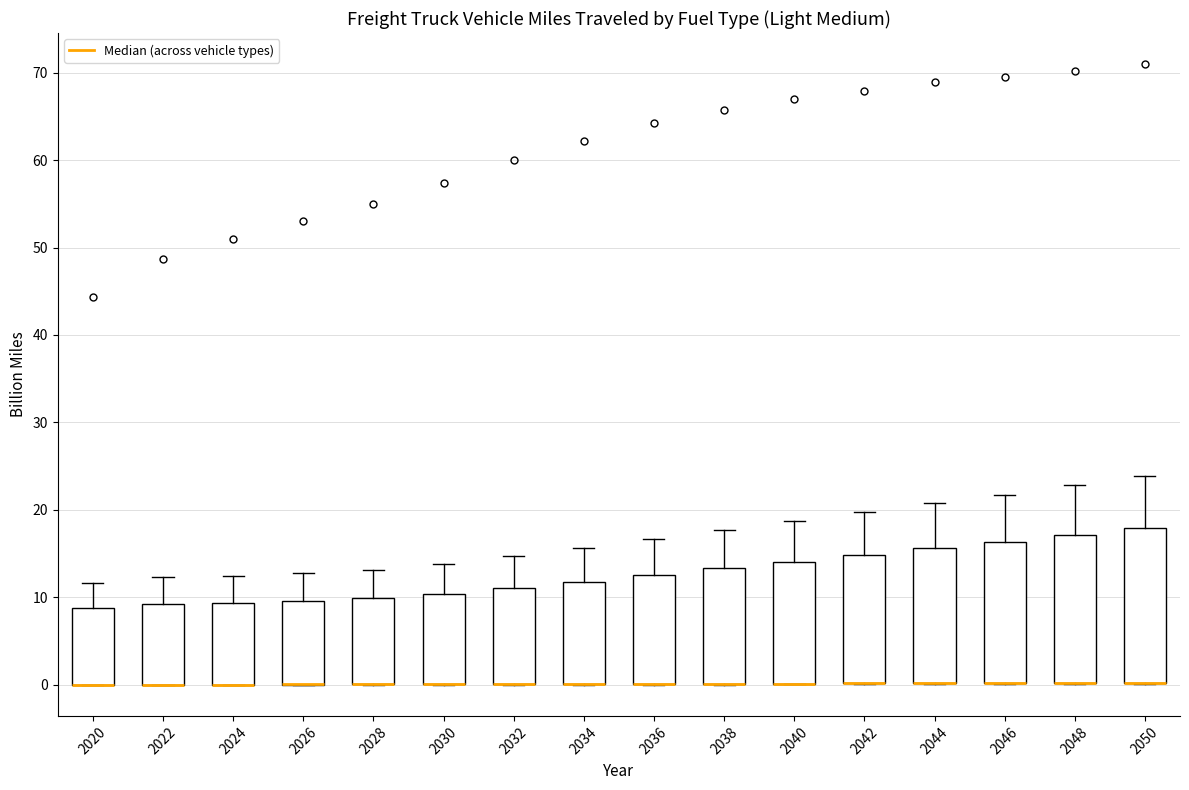

Reading left to right, transcribe this box plot: for each box, give where its median line is, the range the box spans, and where its two whiskers end, as read against the y-axis. The values are not printed on the chart, so give them approximately, as read against the axis.

2020: median 0 (drawn on the box's lower edge), box 0 to 9, whiskers 0 to 12
2022: median 0 (drawn on the box's lower edge), box 0 to 9, whiskers 0 to 12
2024: median 0 (drawn on the box's lower edge), box 0 to 9, whiskers 0 to 12
2026: median 0 (drawn on the box's lower edge), box 0 to 10, whiskers 0 to 13
2028: median 0 (drawn on the box's lower edge), box 0 to 10, whiskers 0 to 13
2030: median 0 (drawn on the box's lower edge), box 0 to 10, whiskers 0 to 14
2032: median 0 (drawn on the box's lower edge), box 0 to 11, whiskers 0 to 15
2034: median 0 (drawn on the box's lower edge), box 0 to 12, whiskers 0 to 16
2036: median 0 (drawn on the box's lower edge), box 0 to 13, whiskers 0 to 17
2038: median 0 (drawn on the box's lower edge), box 0 to 13, whiskers 0 to 18
2040: median 0 (drawn on the box's lower edge), box 0 to 14, whiskers 0 to 19
2042: median 0 (drawn on the box's lower edge), box 0 to 15, whiskers 0 to 20
2044: median 0 (drawn on the box's lower edge), box 0 to 16, whiskers 0 to 21
2046: median 0 (drawn on the box's lower edge), box 0 to 16, whiskers 0 to 22
2048: median 0 (drawn on the box's lower edge), box 0 to 17, whiskers 0 to 23
2050: median 0 (drawn on the box's lower edge), box 0 to 18, whiskers 0 to 24